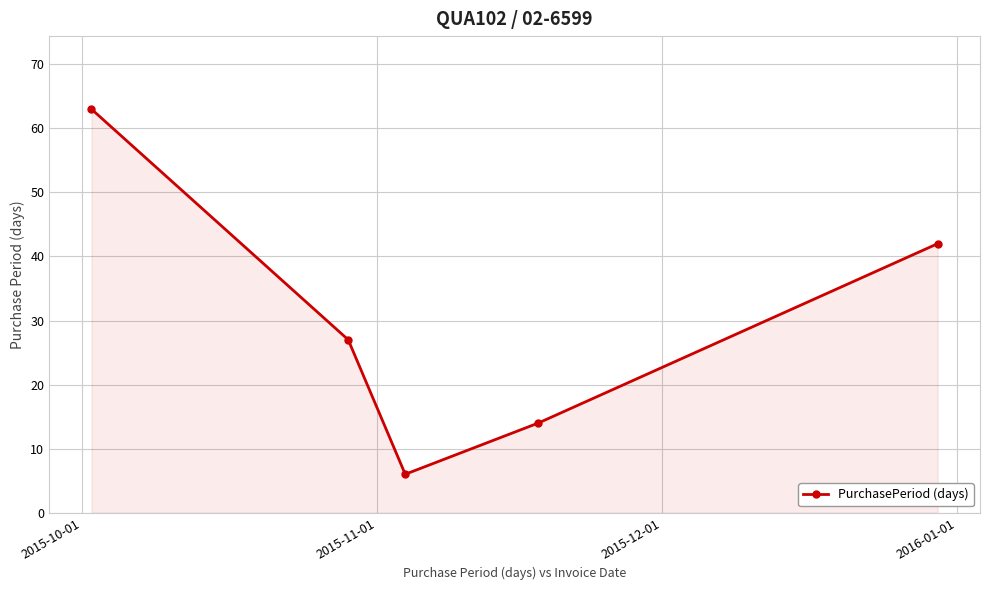

What is the value of the 4th point from the left?

14